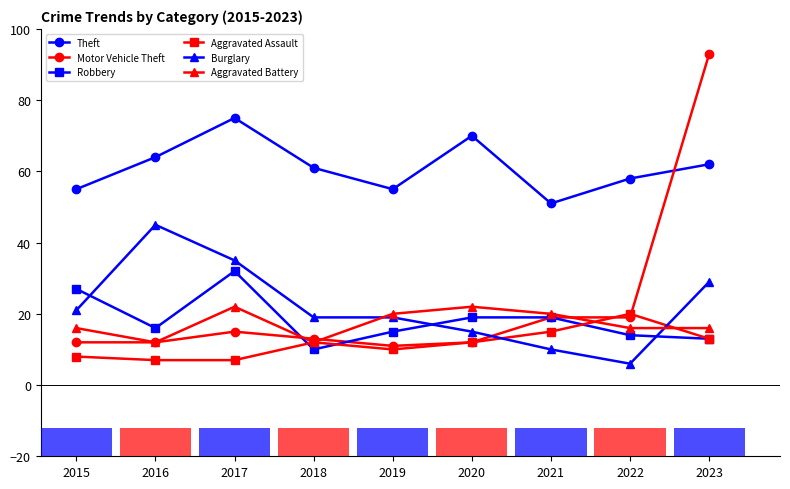

Reading left to right, what are all the values shown in this chart?

Theft: 55	64	75	61	55	70	51	58	62
Motor Vehicle Theft: 12	12	15	13	11	12	19	19	93
Robbery: 27	16	32	10	15	19	19	14	13
Aggravated Assault: 8	7	7	12	10	12	15	20	13
Burglary: 21	45	35	19	19	15	10	6	29
Aggravated Battery: 16	12	22	12	20	22	20	16	16